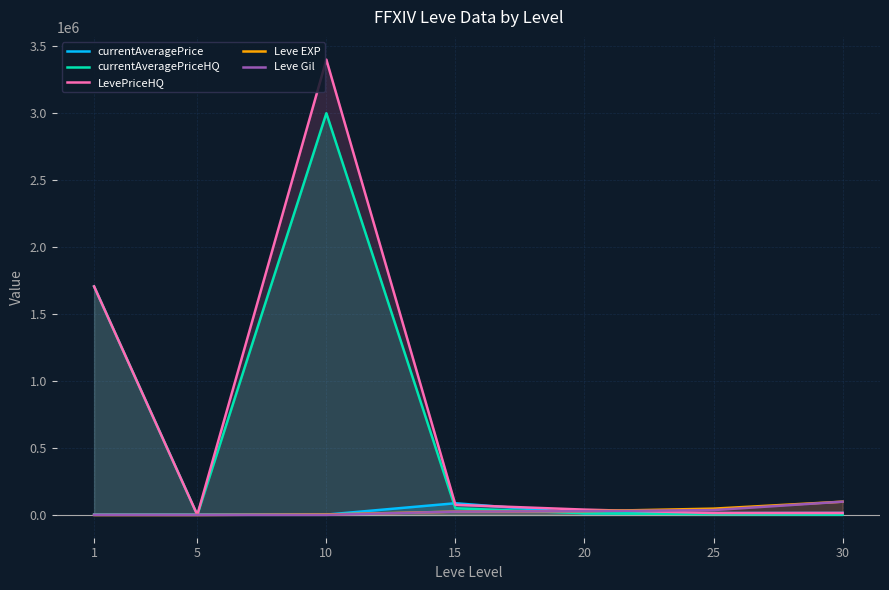

True or false: Leve EXP and LevePriceHQ cross at least once.

True